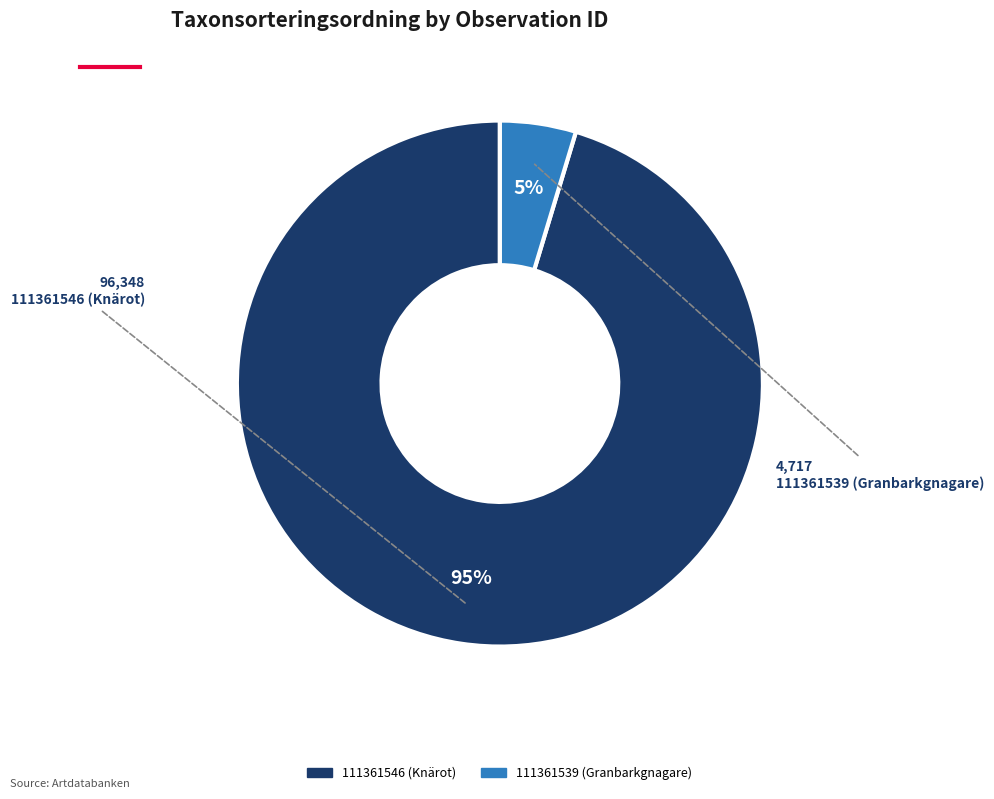

Do 111361539 (Granbarkgnagare) and 111361546 (Knärot) together represent more than half of the pie?

Yes